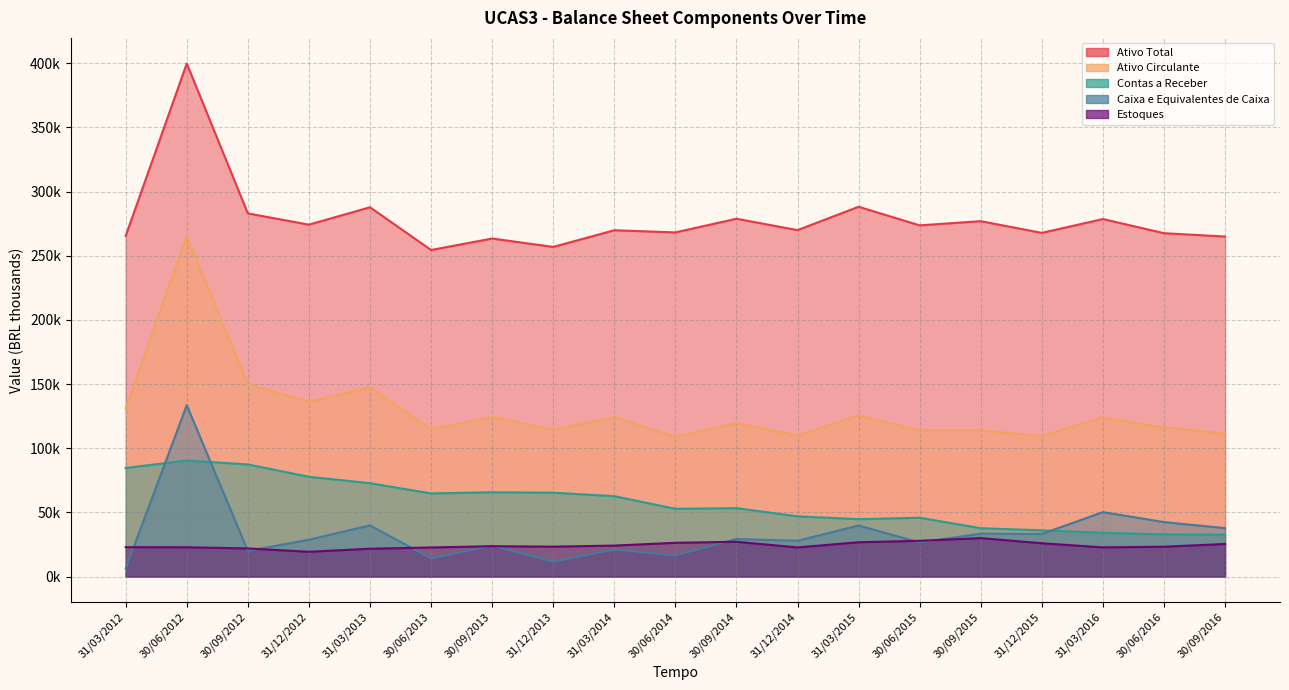

Which series has the widest spread of values?

Ativo Circulante